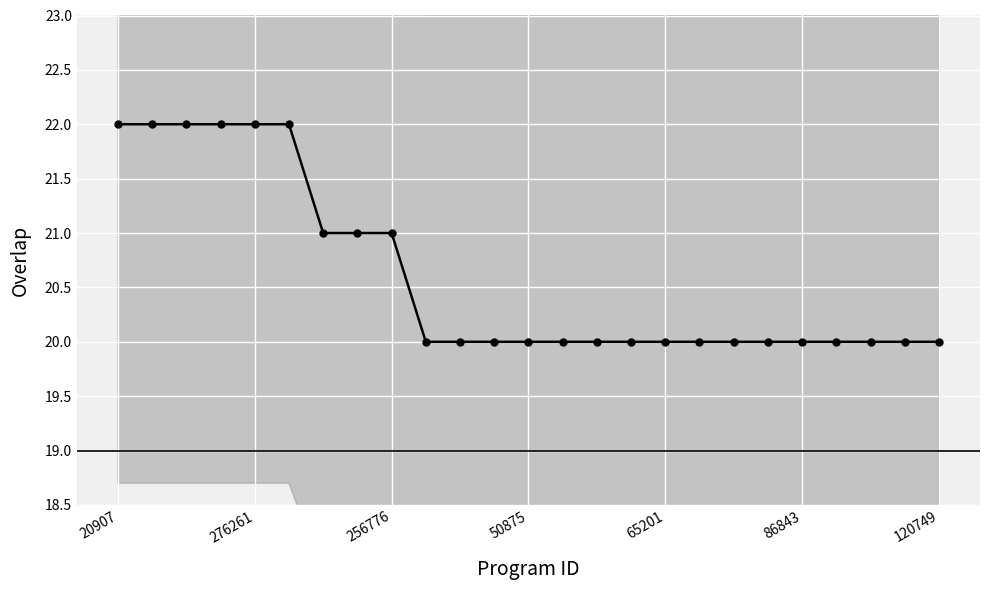

Is it true that the value at 17 is 28?

False